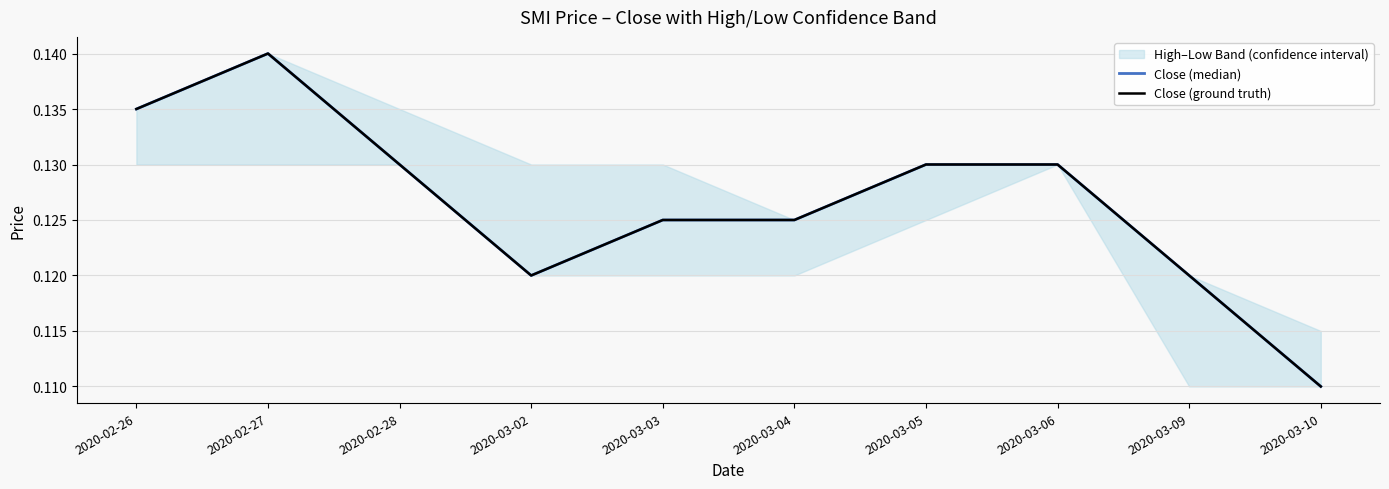

Rank the series at 2020-03-04 from highest to lowest value.

Close (median), Close (ground truth)